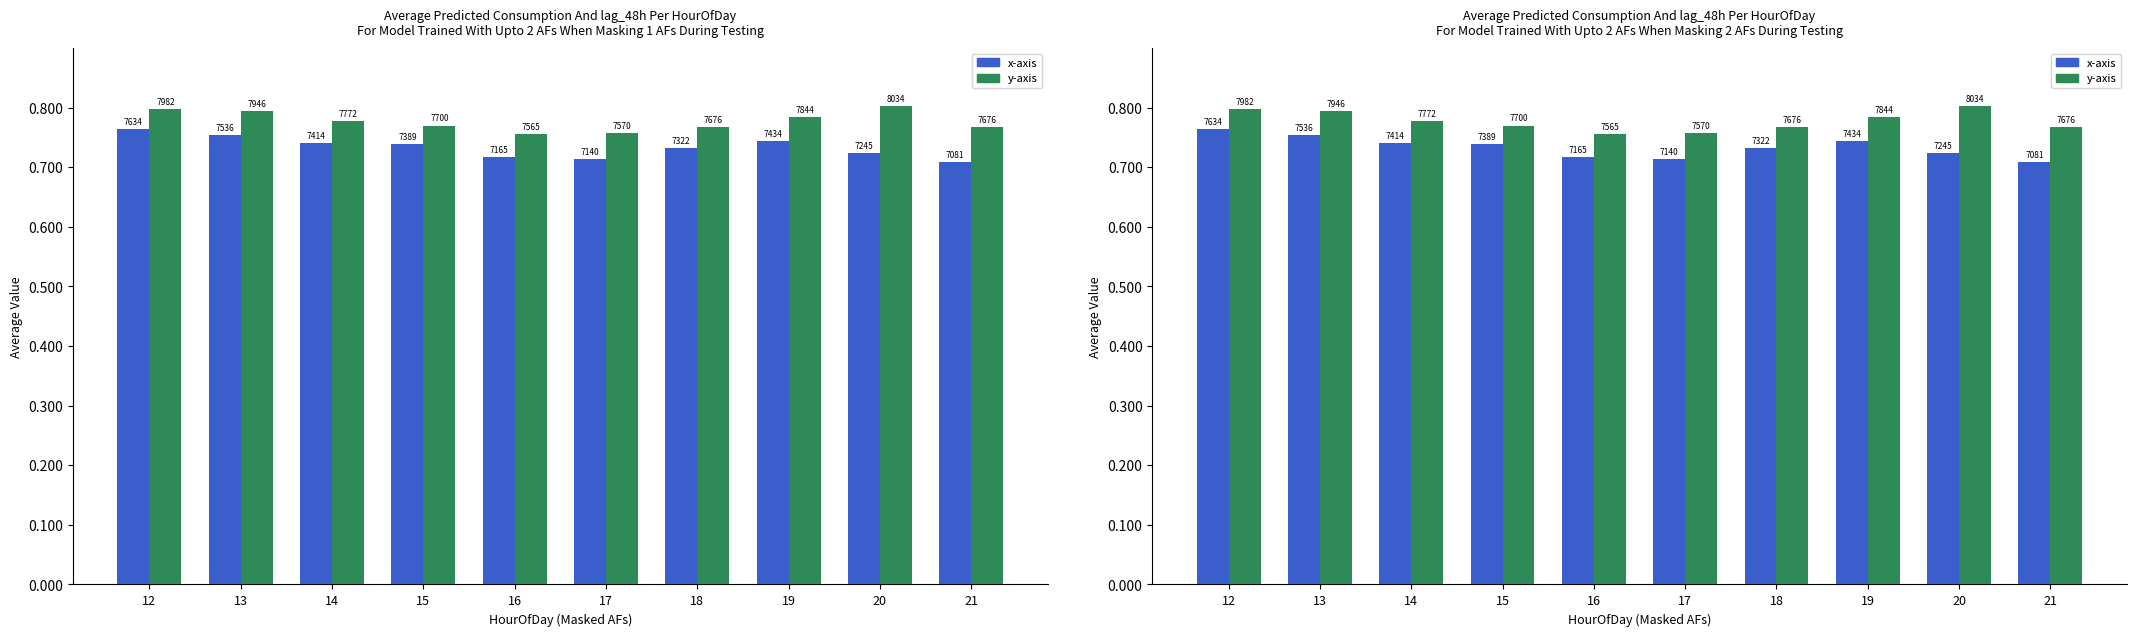

At which label is x-axis closest to 7357?

15